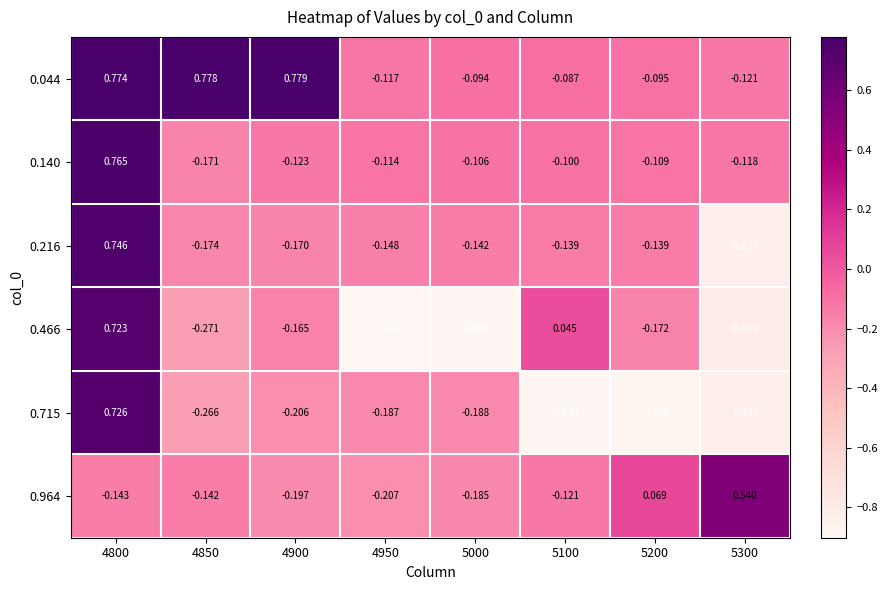

How many values in the 0.140 series exceed 0?

1